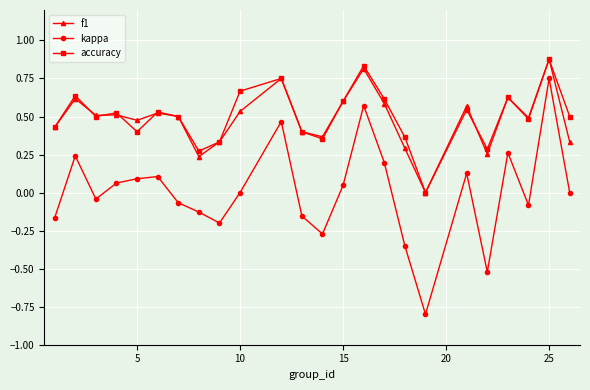

Which series has the widest spread of values?

kappa